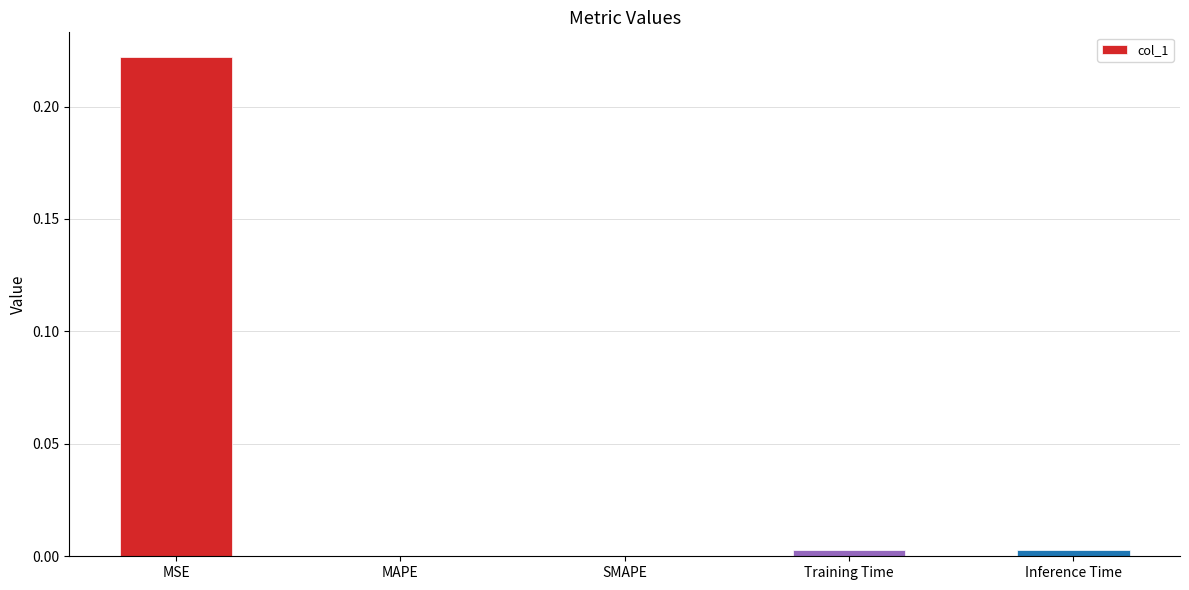

How many series are shown in this chart?

1